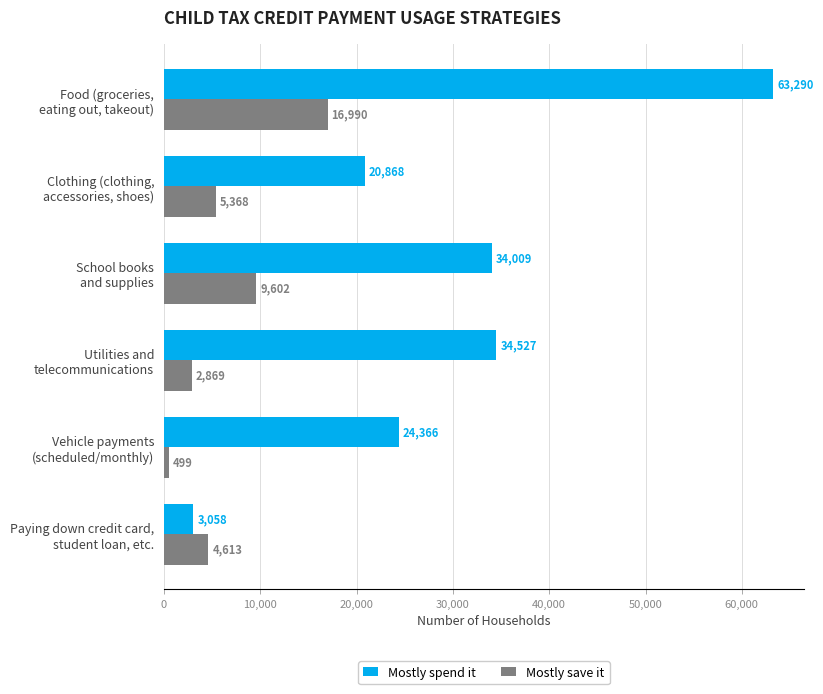

Which series has the widest spread of values?

Mostly spend it